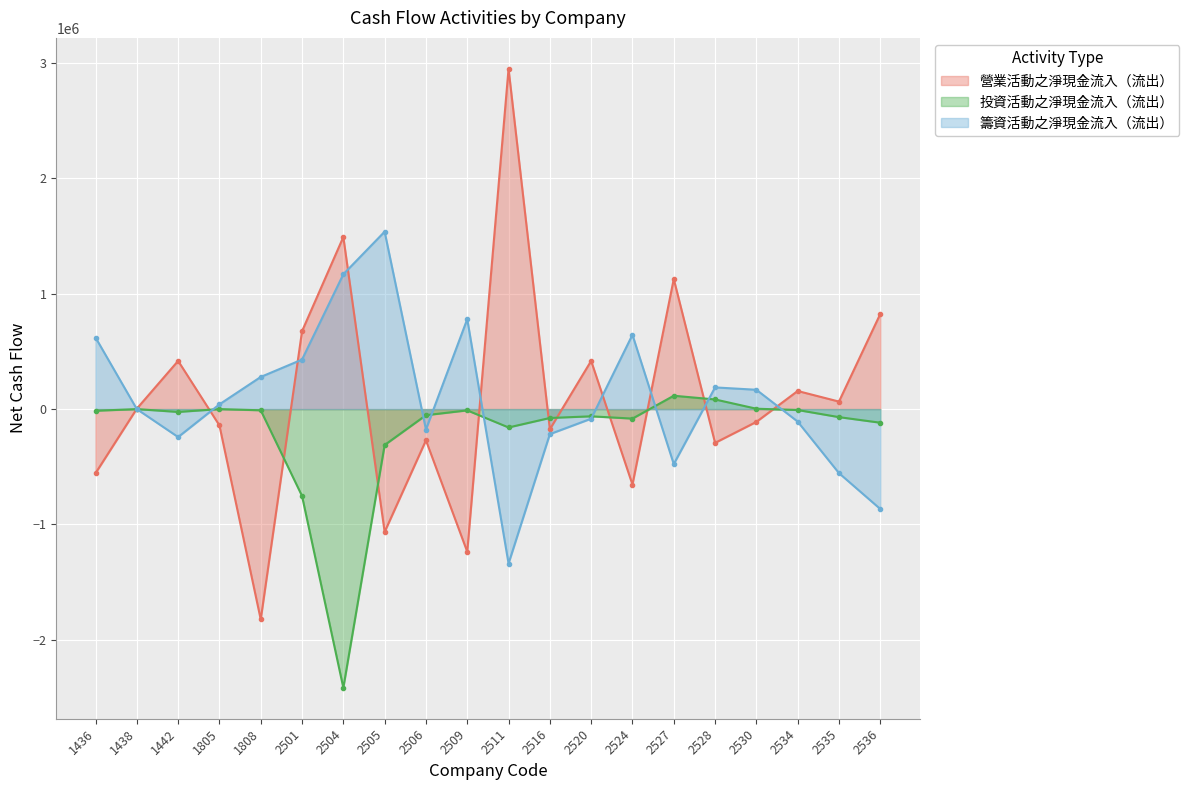

Where does the 投資活動之淨現金流入（流出） series first go above -24631?

1436